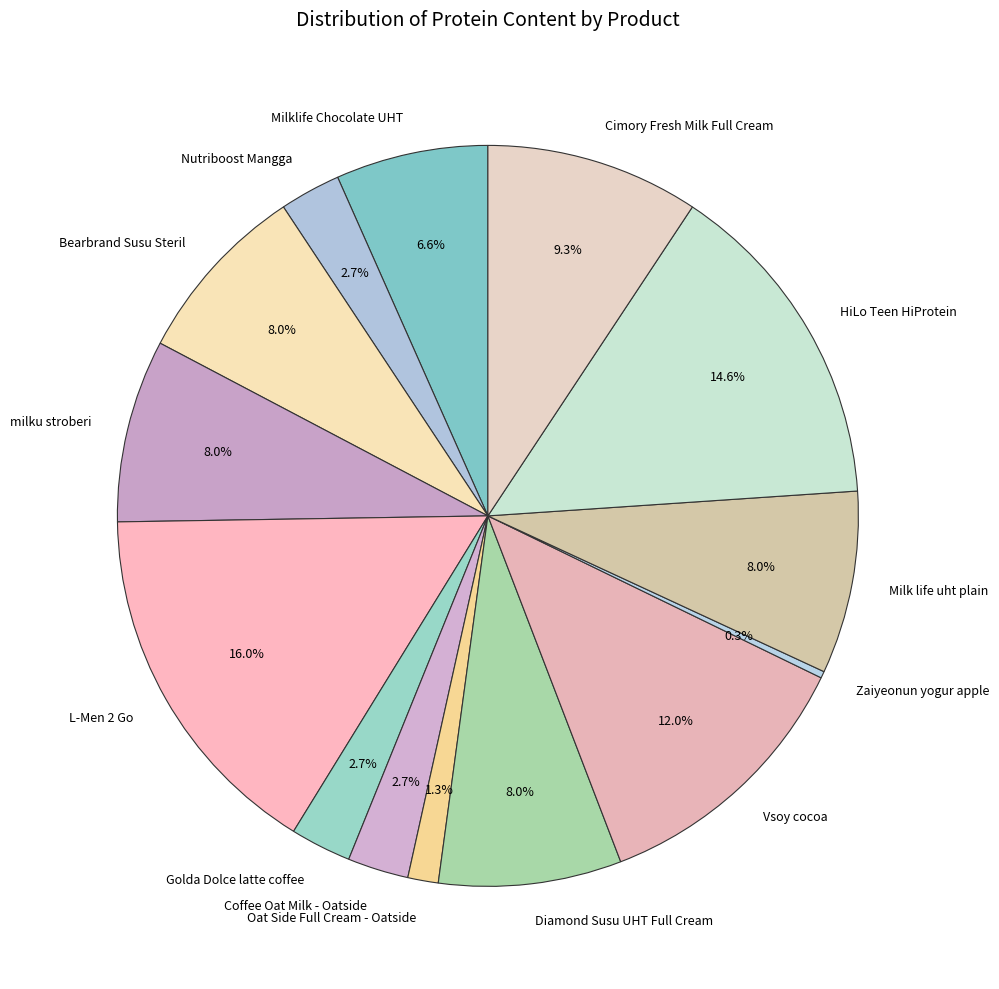

The Golda Dolce latte coffee slice represents 3% of the pie. True or false?

True